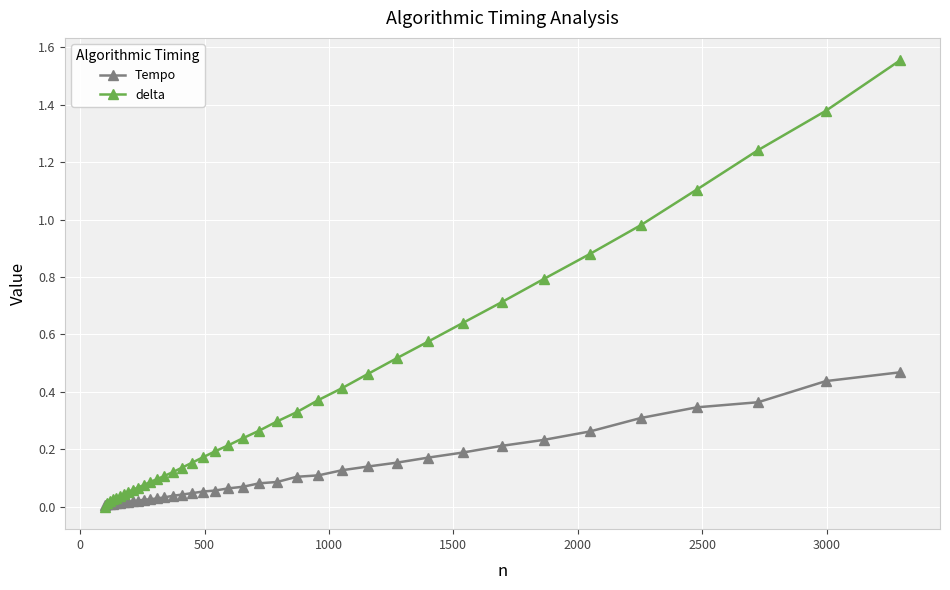

How many times do Tempo and delta cross each other?

1